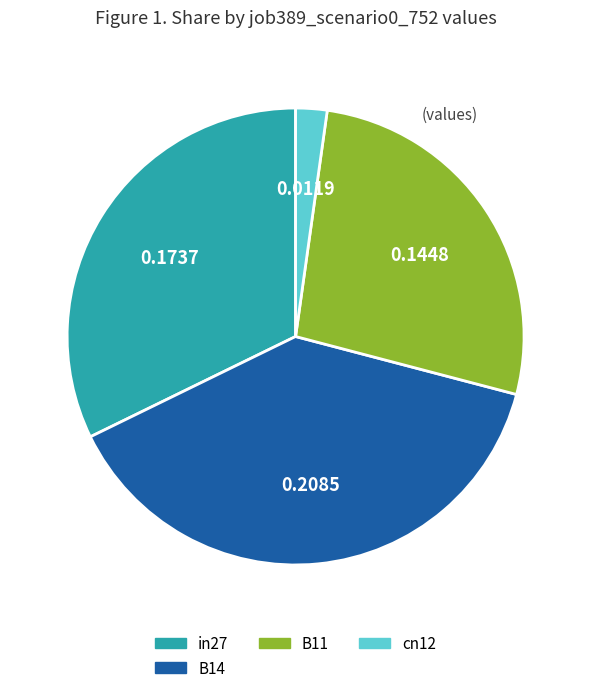

Which has a higher value, in27 or B14?

B14